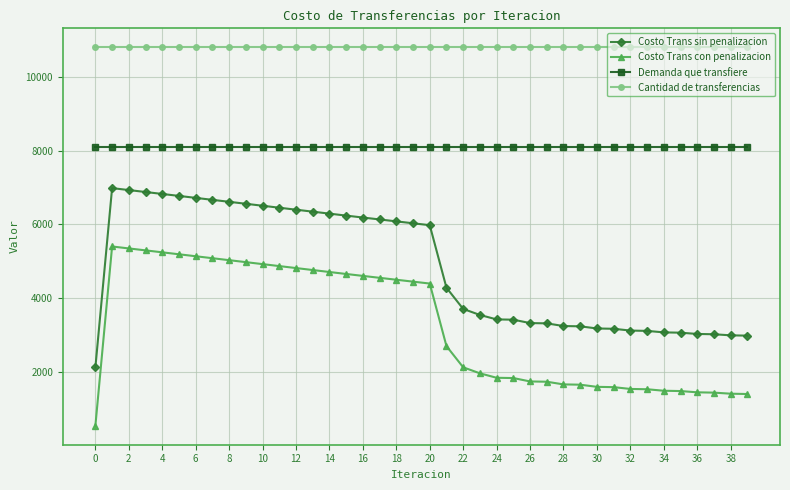

At how many categories does at least one series exceed 826?

40